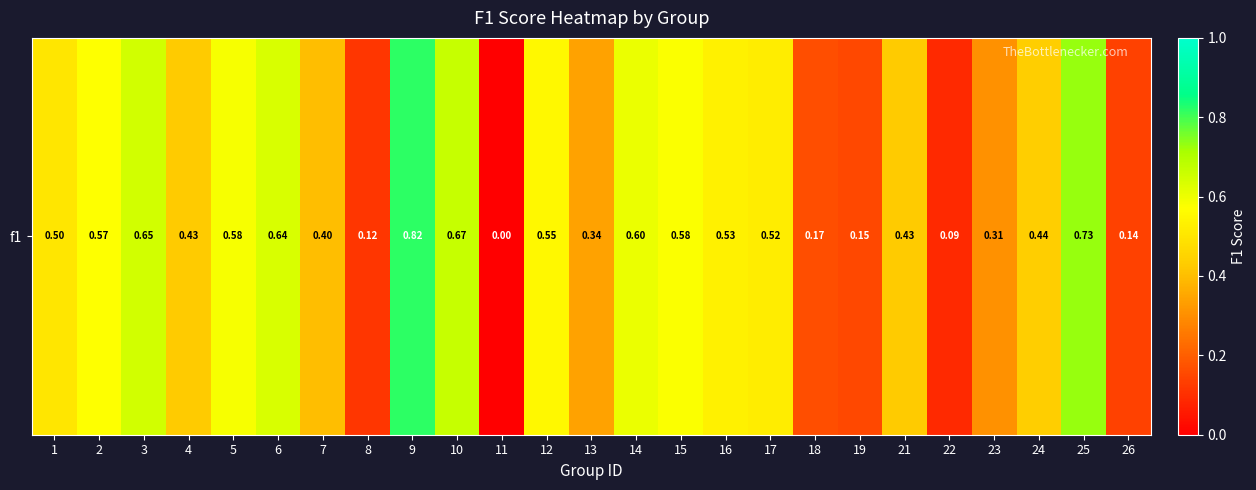

At which label is the value closest to 0?

11